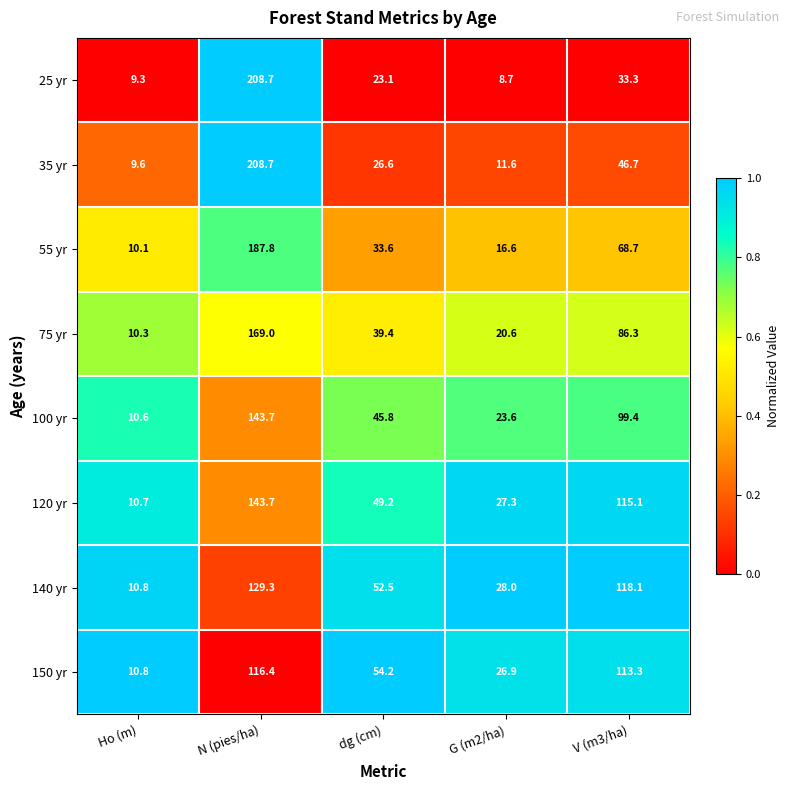

What is the average value of the 100 yr series?

64.6